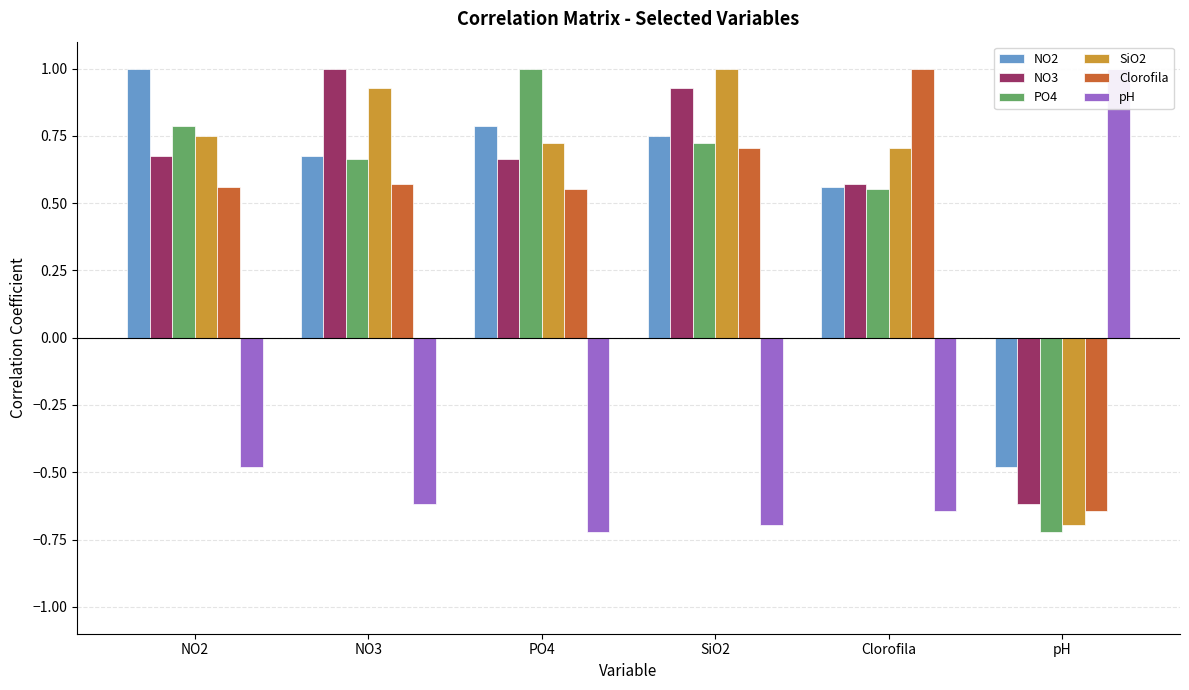

At how many categories does at least one series exceed 0?

6